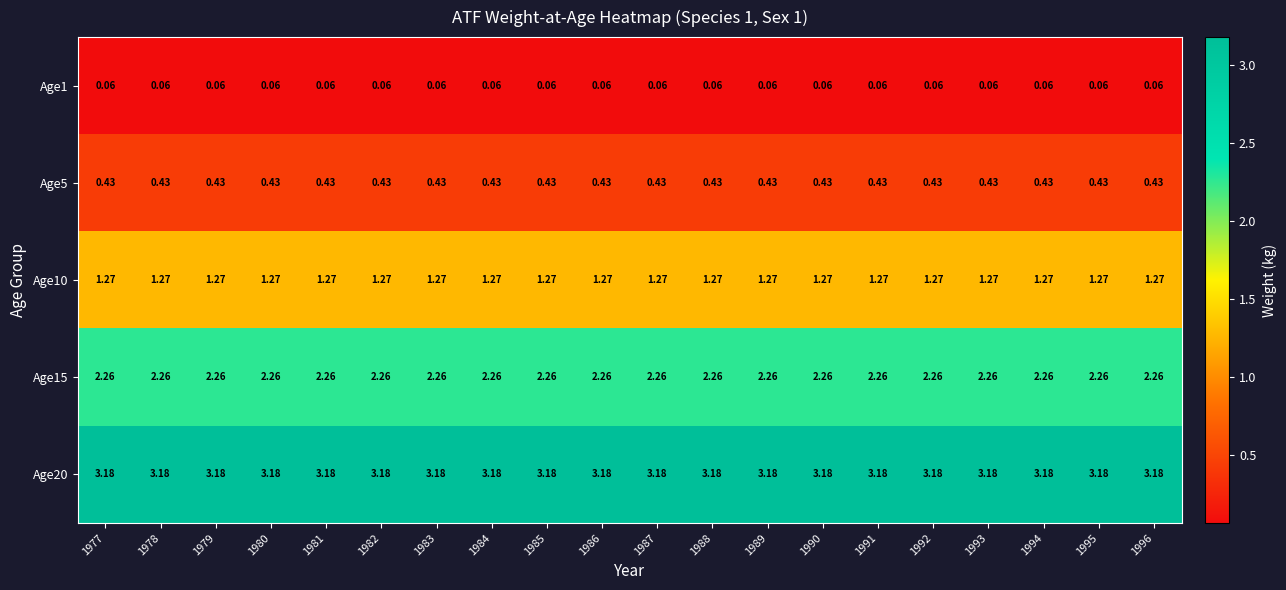

List the series in order of their peak value, highest first.

Age20, Age15, Age10, Age5, Age1